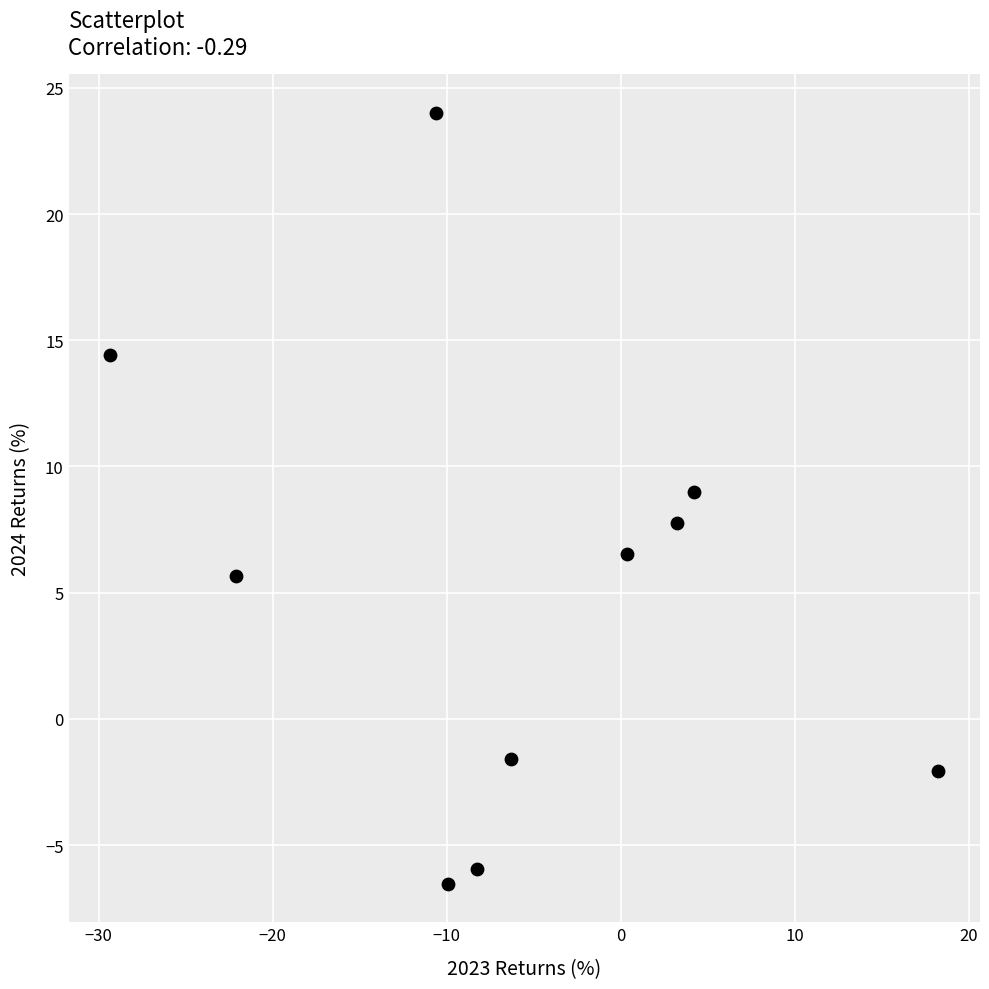

What is the average X value?

-6.1